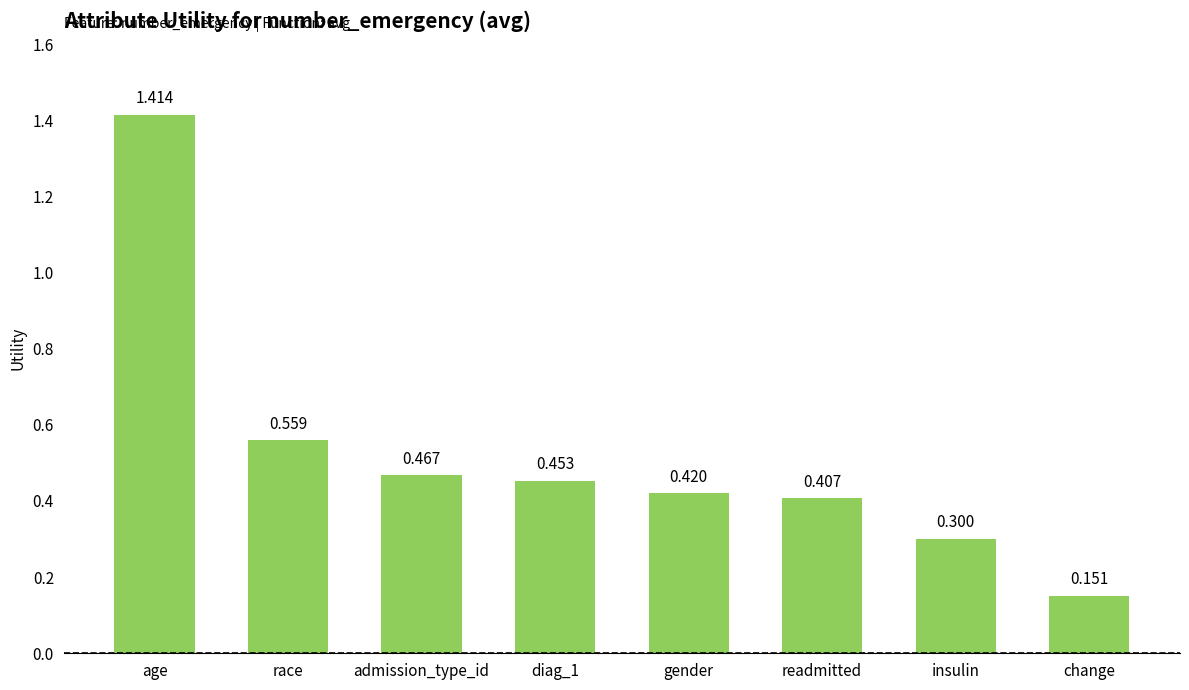

Are the bars grouped side by side (vs. stacked)?

No